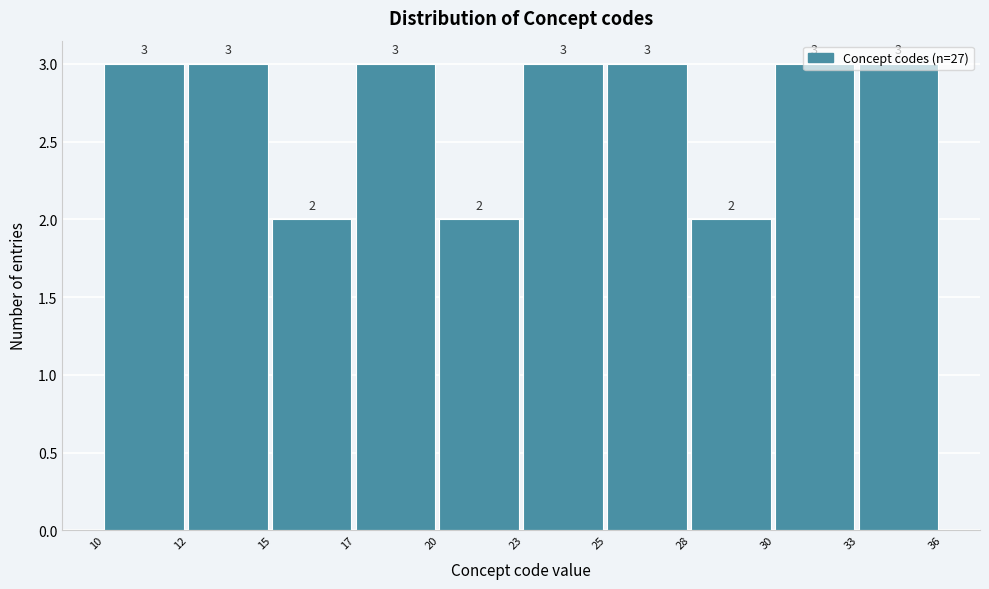

What is the sum of all values?

27